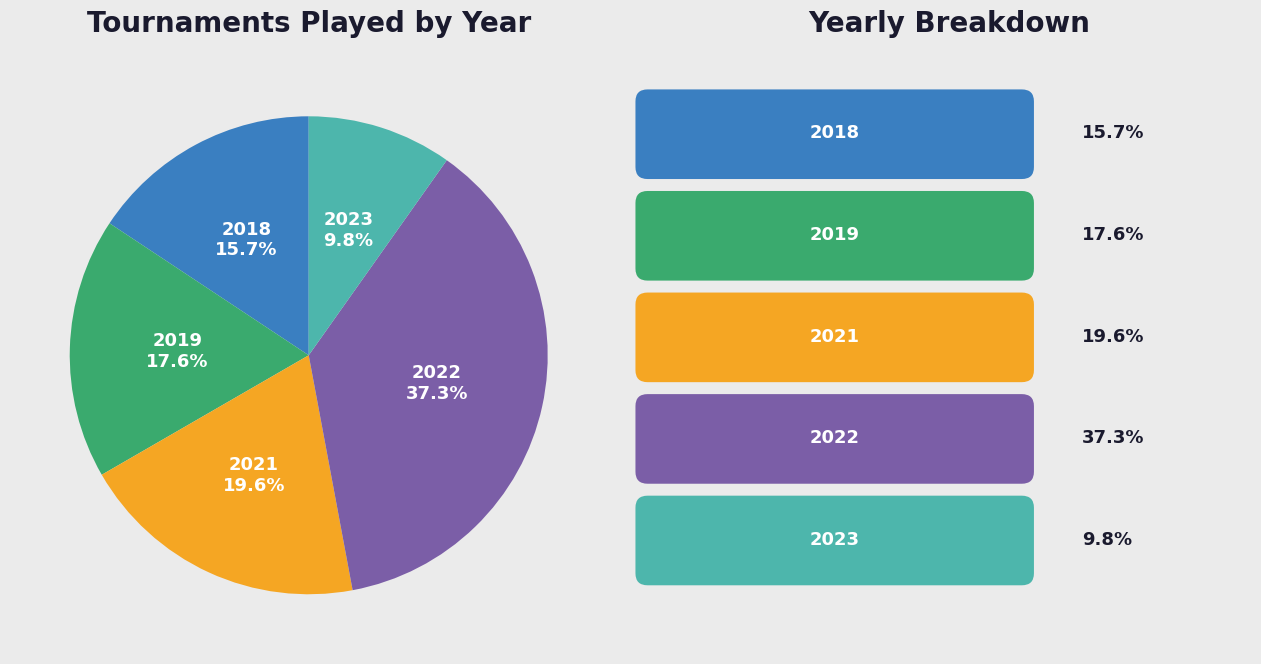

To the nearest percent, what percentage of the pie is 2022?

37%